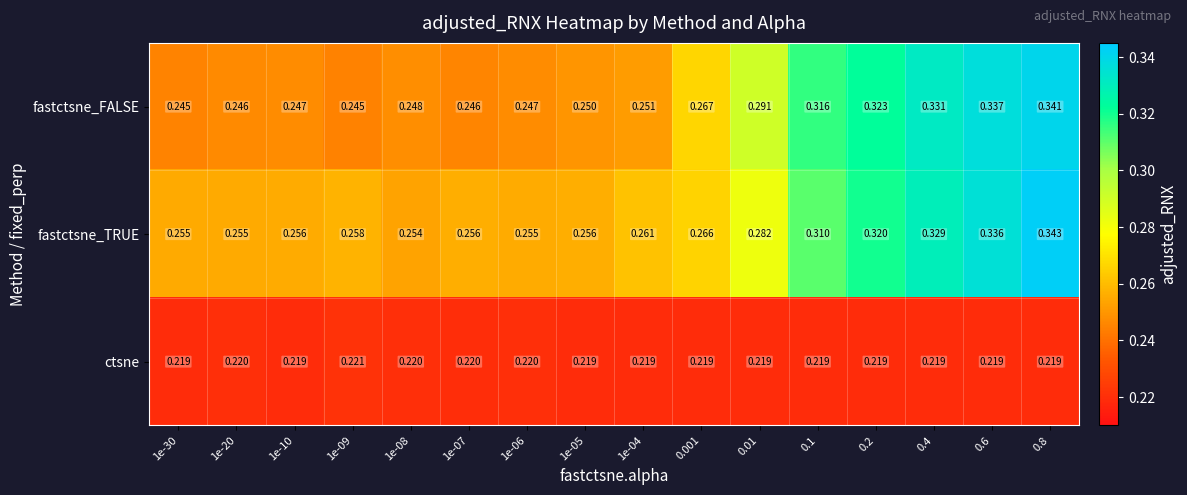

Rank the series at 0.2 from highest to lowest value.

fastctsne_FALSE, fastctsne_TRUE, ctsne